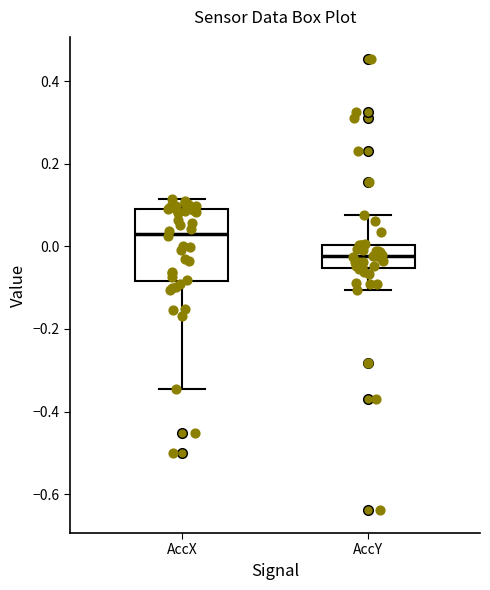

Reading left to right, transcribe this box plot: for each box, give where its median line is, the range the box spans, and where its two whiskers end, as read against the y-axis. The values are not printed on the chart, so give them approximately, as read against the axis.

AccX: median 0.04, box -0.08 to 0.10, whiskers -0.34 to 0.12
AccY: median -0.02, box -0.06 to 0.00, whiskers -0.10 to 0.08